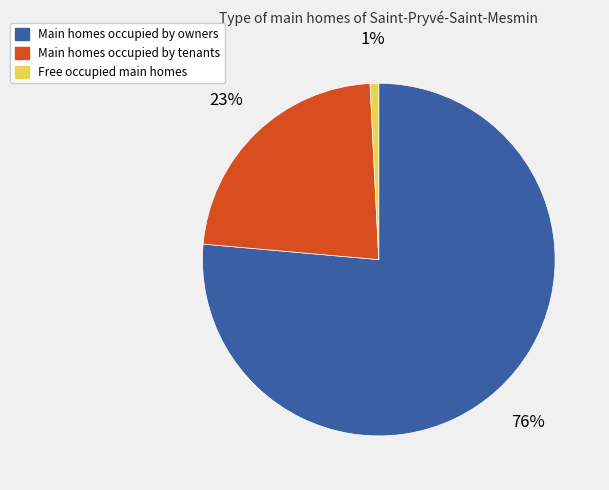

Is there a majority slice in this chart?

Yes